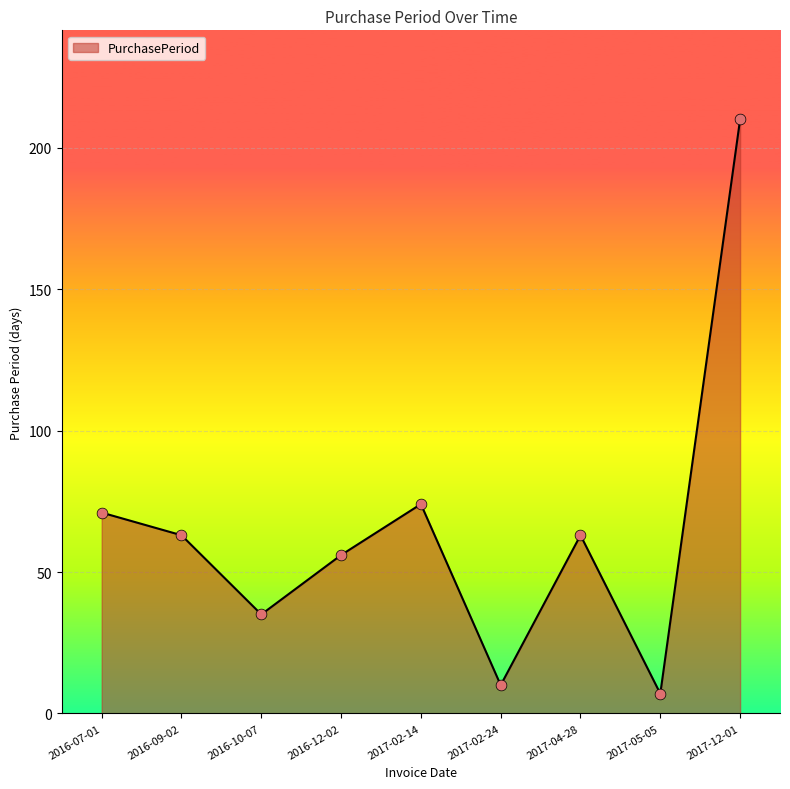

Between 2017-02-24 and 2017-12-01, which is larger?

2017-12-01